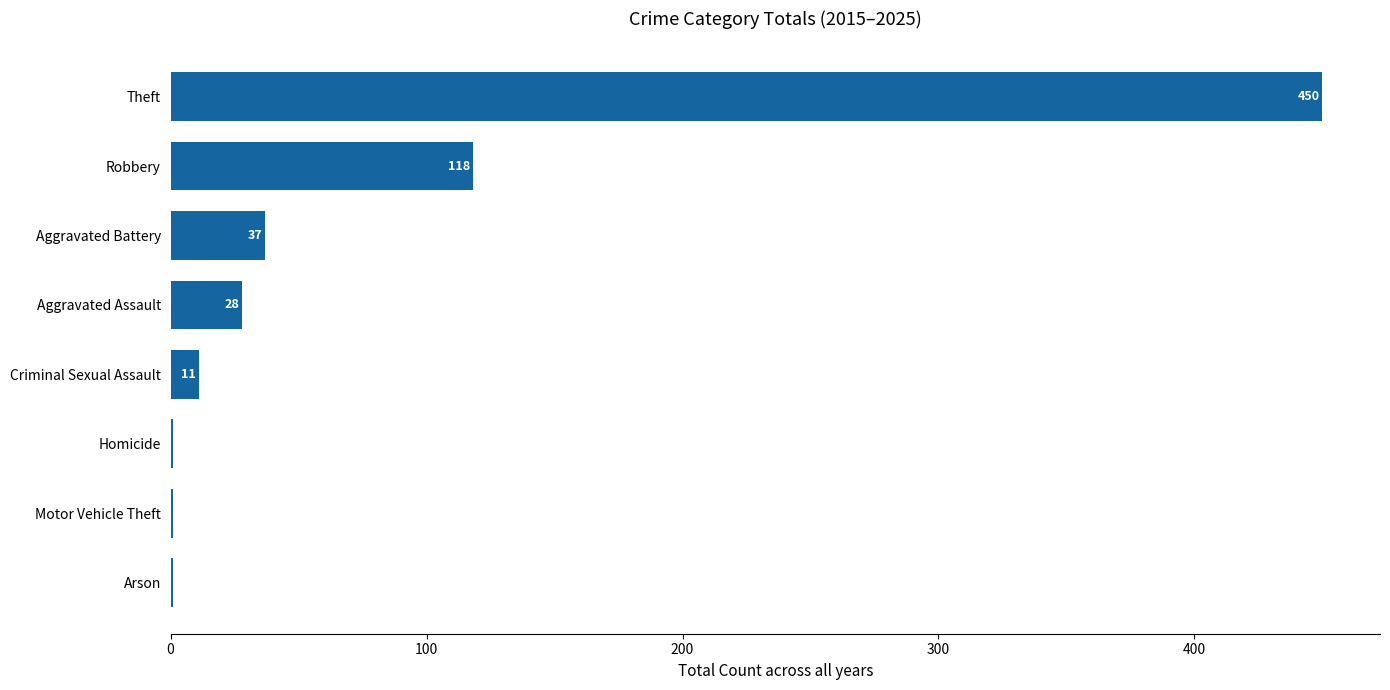

Reading bottom to top, transcribe all the data shown in this chart.

Arson=1	Motor Vehicle Theft=1	Homicide=1	Criminal Sexual Assault=11	Aggravated Assault=28	Aggravated Battery=37	Robbery=118	Theft=450